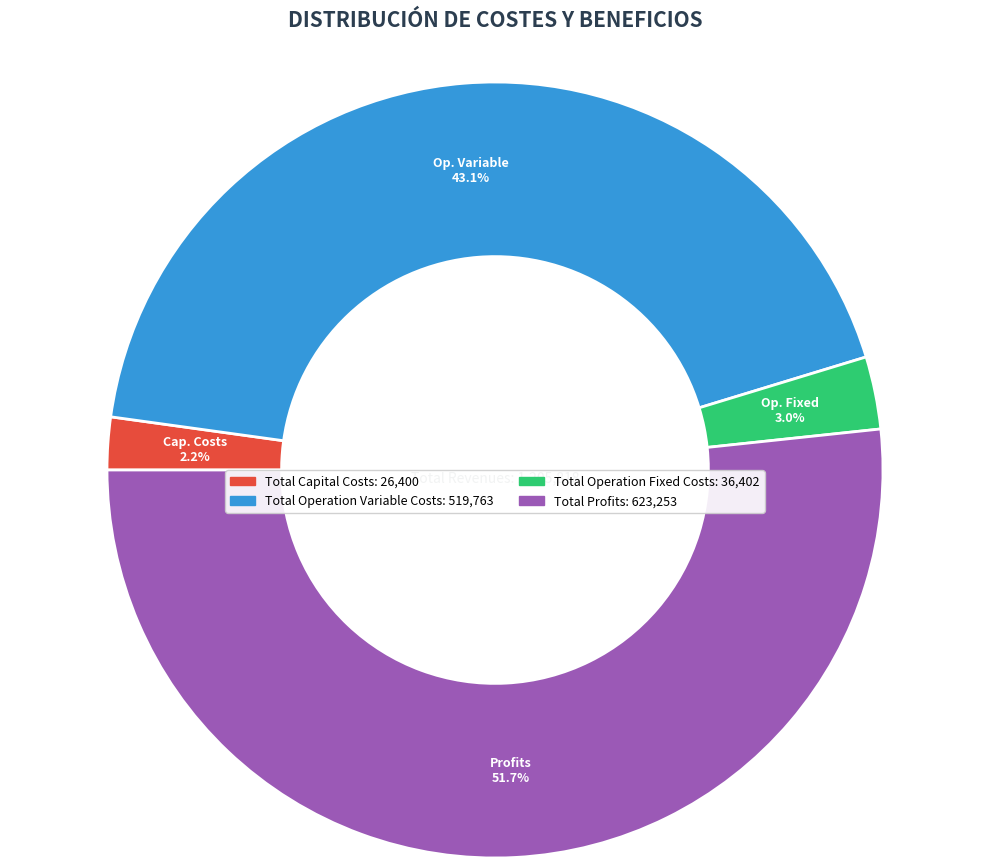

How many segments does this pie chart have?

4